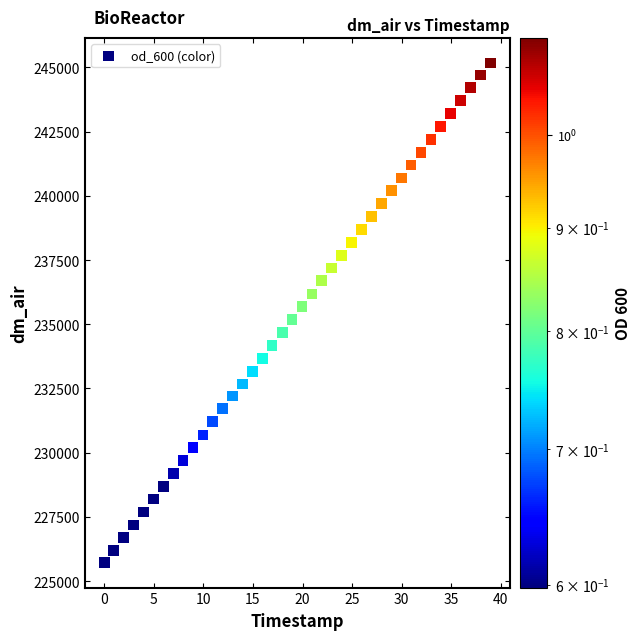

What is the range of X values (max minus min)?

39.0